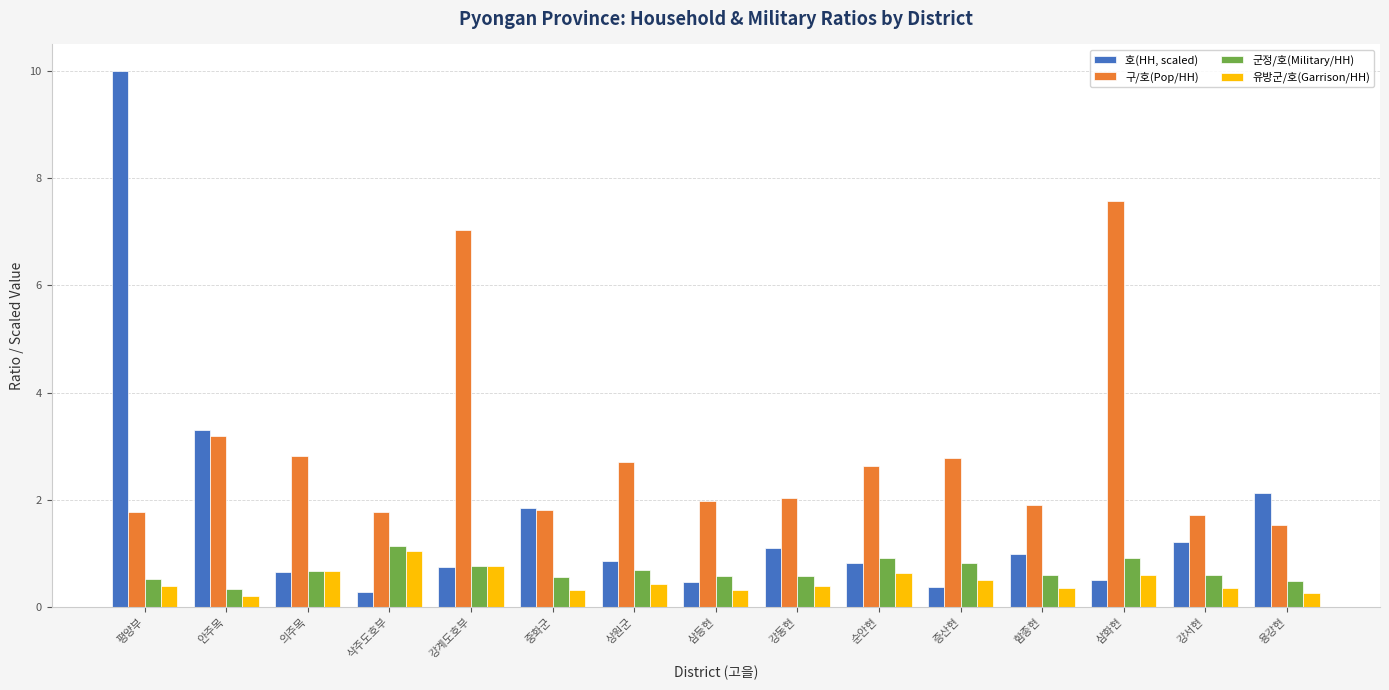

Does the chart contain any negative values?

No